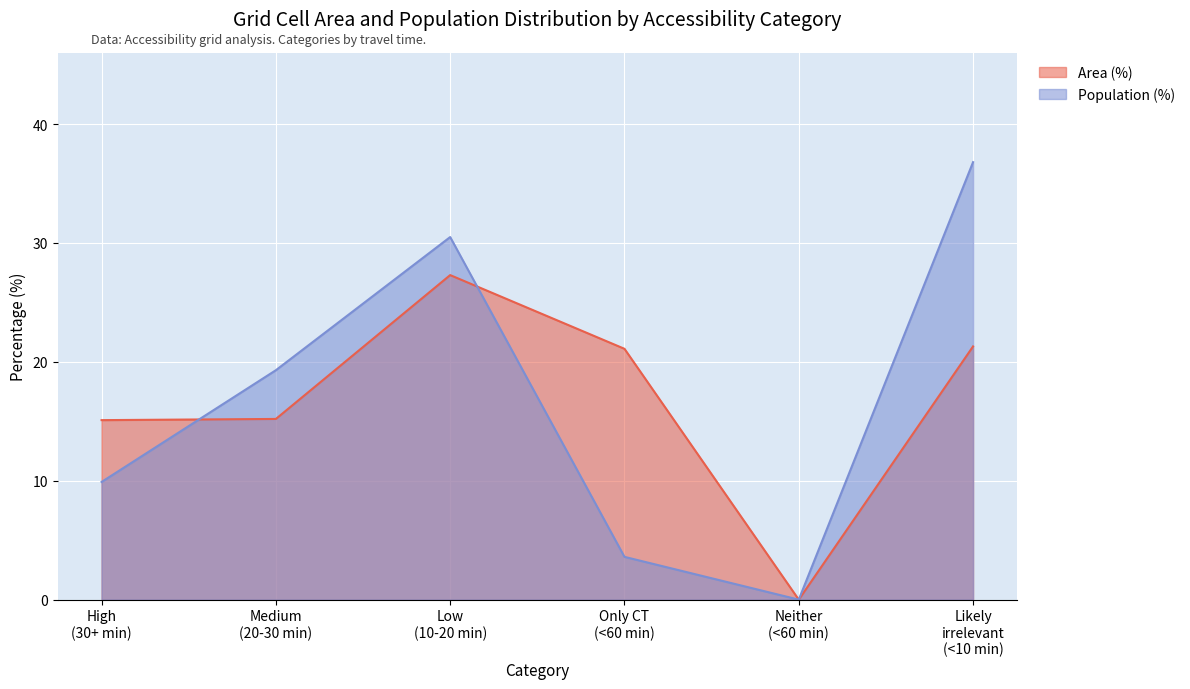

How many times do Population (%) and Area (%) cross each other?

2